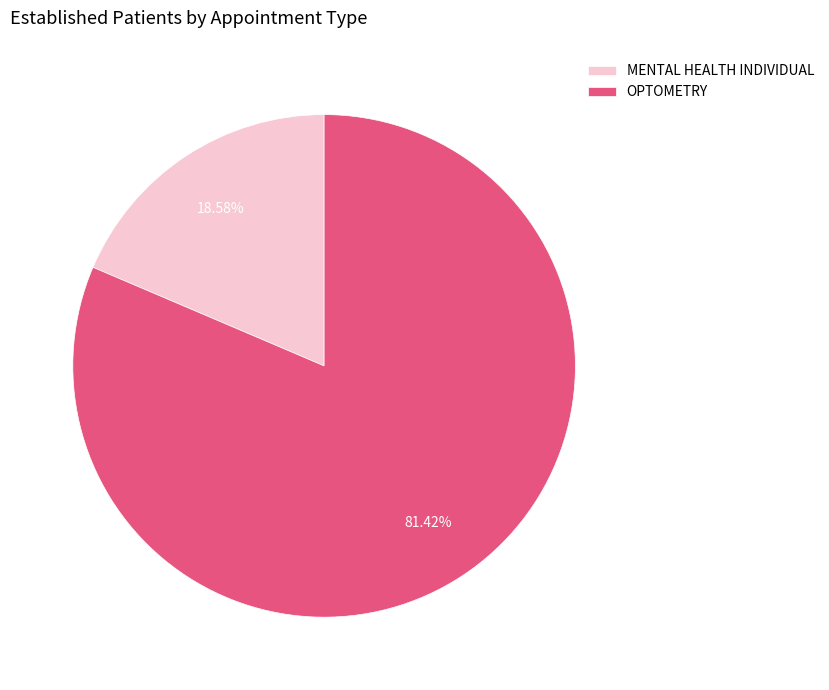

Which category has the smallest portion of the pie?

MENTAL HEALTH INDIVIDUAL